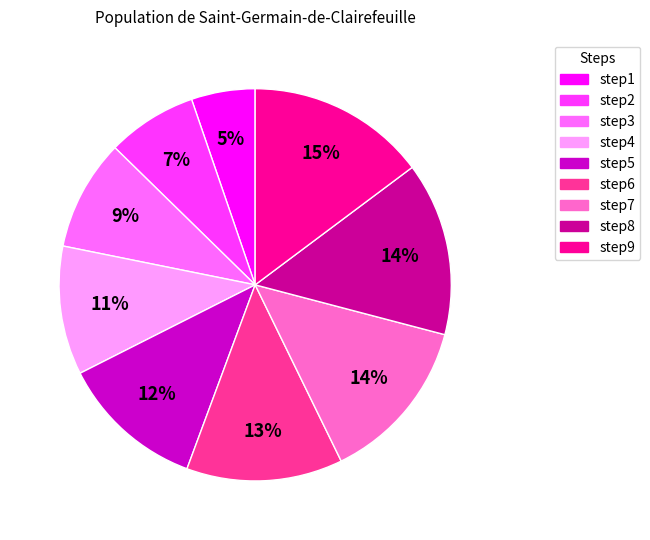

Count the number of slices in the pie.

9